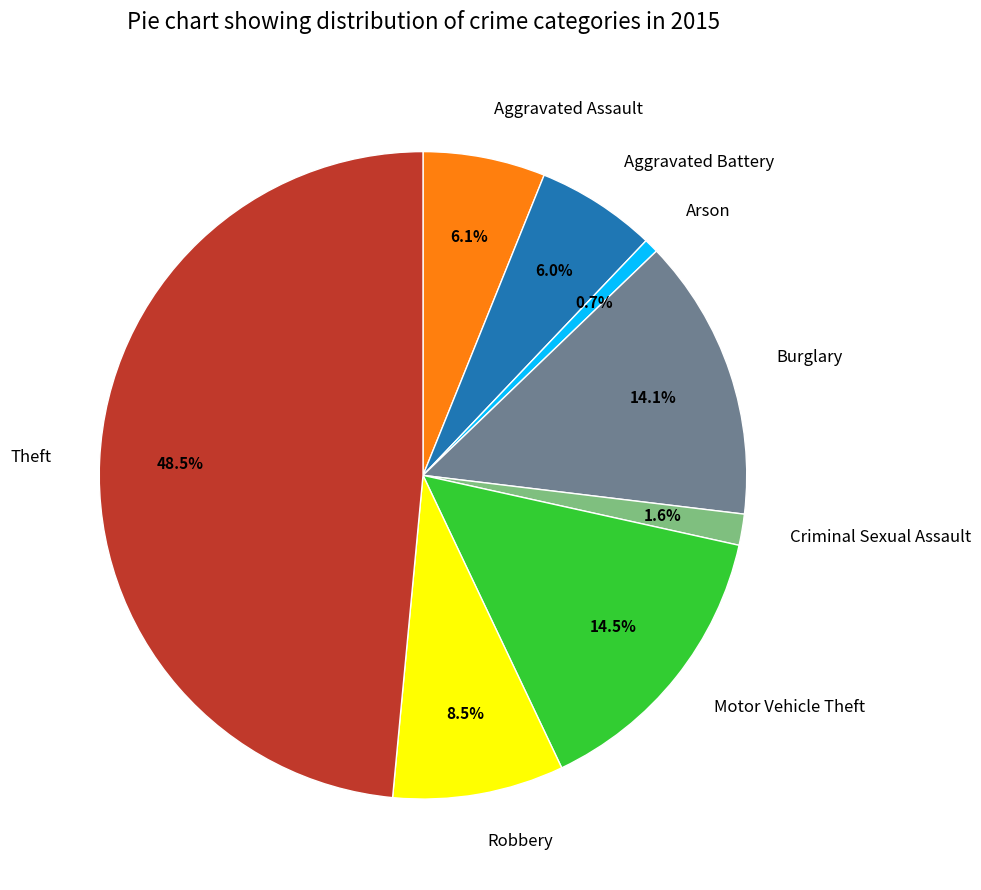

Does Aggravated Assault represent more than half of the total?

No